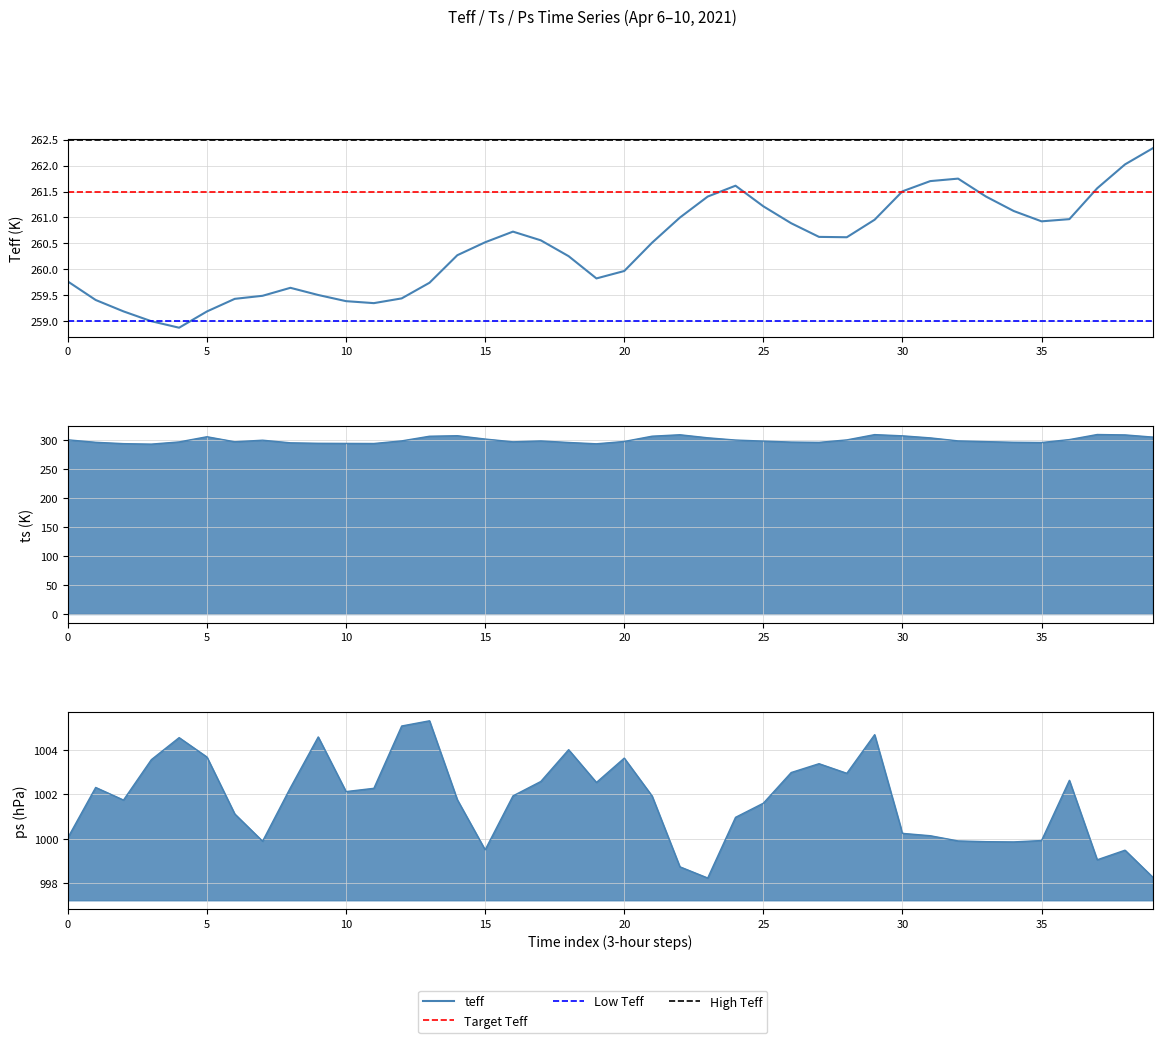

Where does the teff series first go above 260?

14